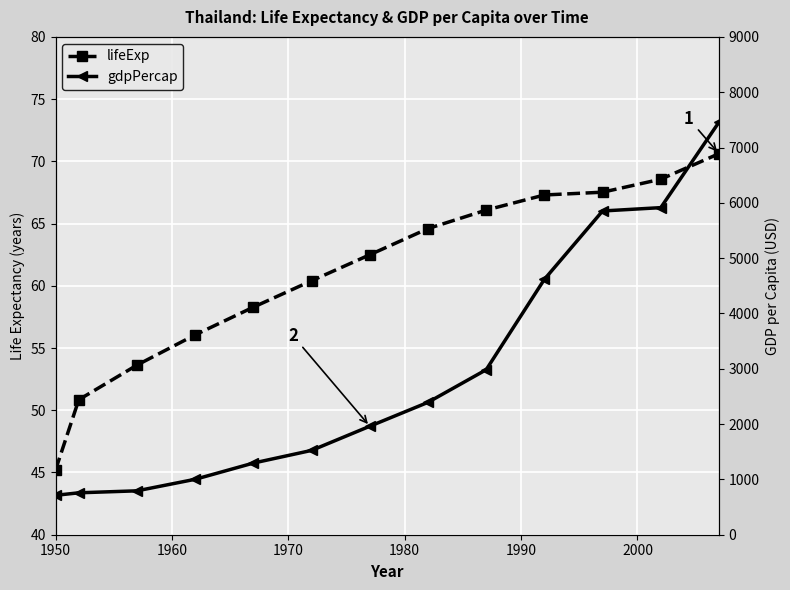

Reading left to right, list all the values displayed in this chart.

lifeExp: 45.2	50.8	53.6	56.1	58.3	60.4	62.5	64.6	66.1	67.3	67.5	68.6	70.6
gdpPercap: 712.4	757.8	793.6	1002.2	1295.5	1524.4	1961.2	2393.2	2982.7	4616.9	5852.6	5913.2	7458.4